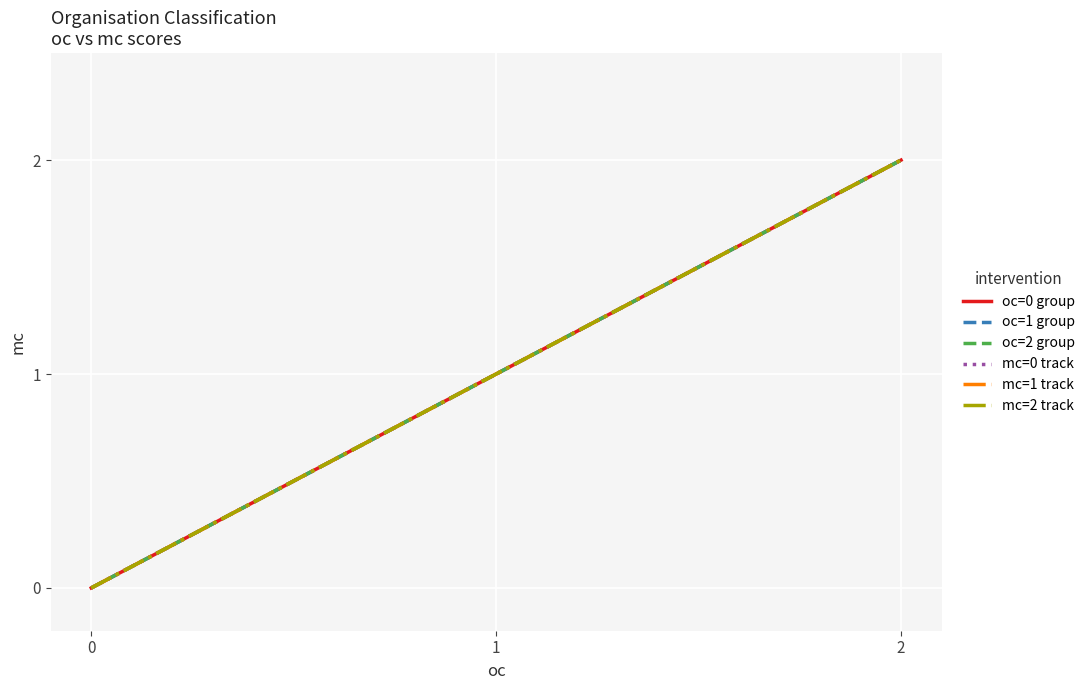

Does the chart have visible grid lines?

Yes